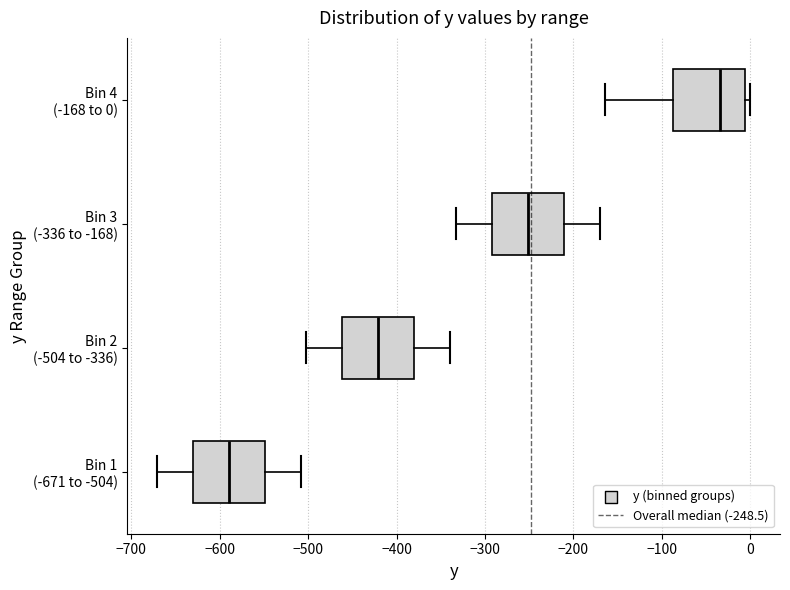

Which box's median line is the furthest to the right?

Bin 4 (-168 to 0)